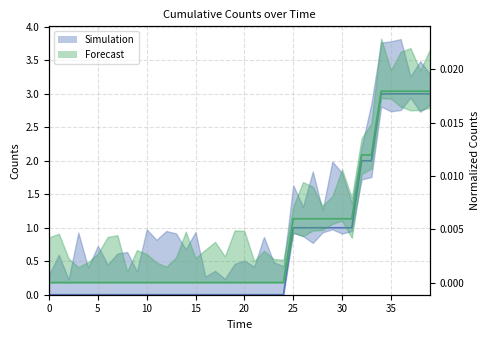

True or false: Normalized_Counts (line) and Counts (line) cross at least once.

False